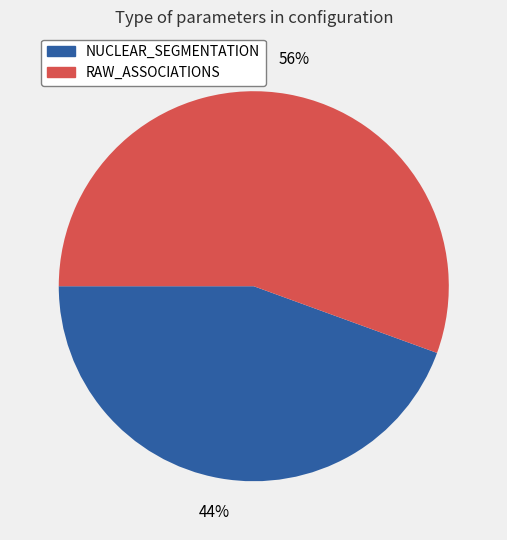

Rank the categories by value from highest to lowest.

RAW_ASSOCIATIONS, NUCLEAR_SEGMENTATION